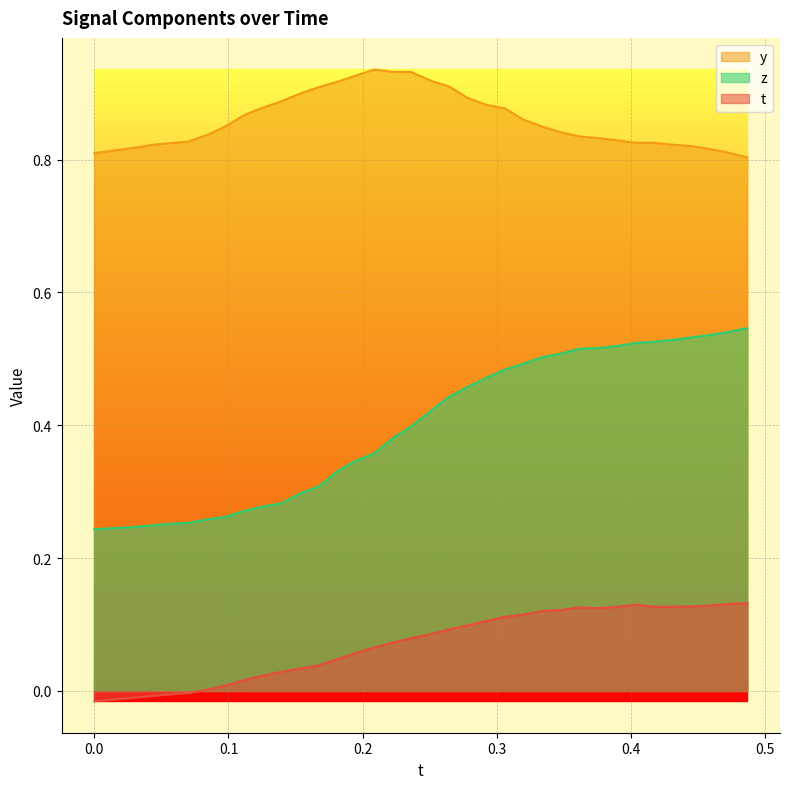

List the series in order of their overall mean, lowest first.

t, z, y